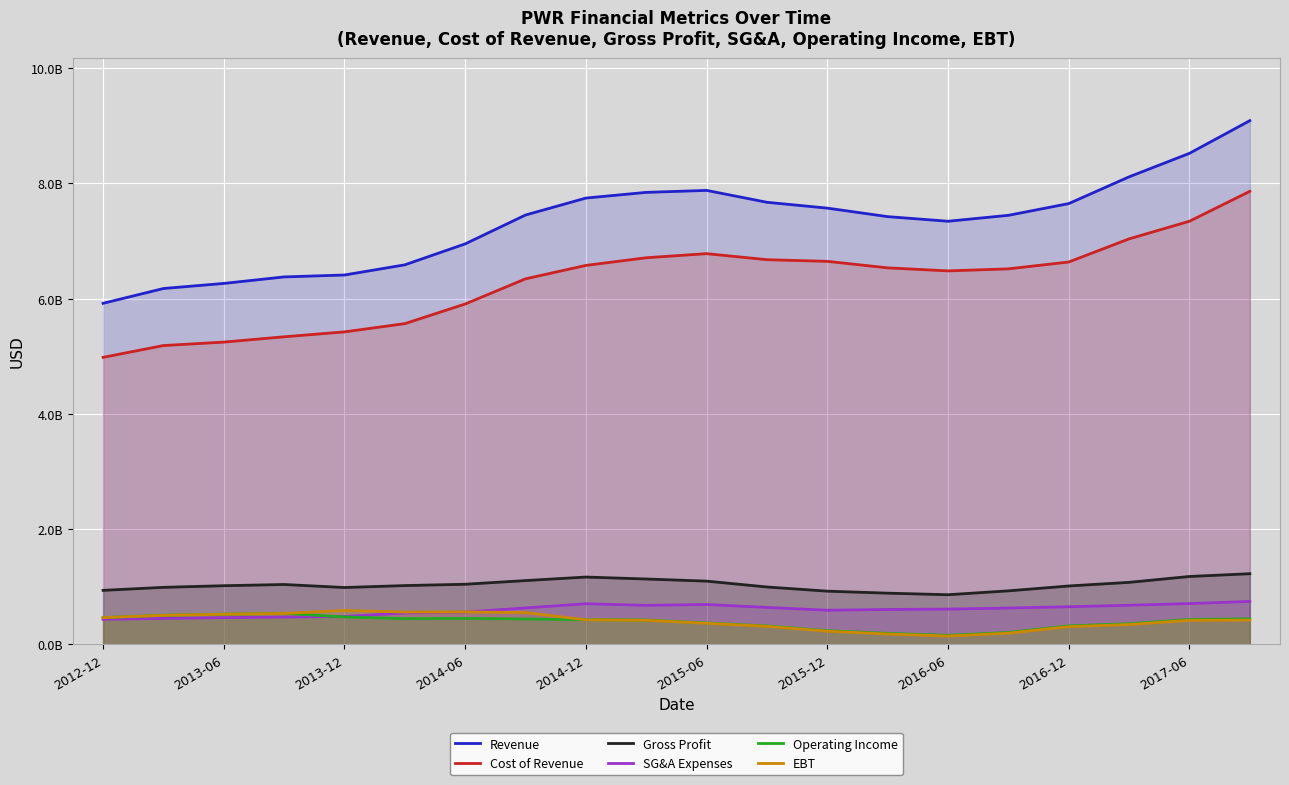

The Revenue series shows 7447625000 at 15. True or false?

True